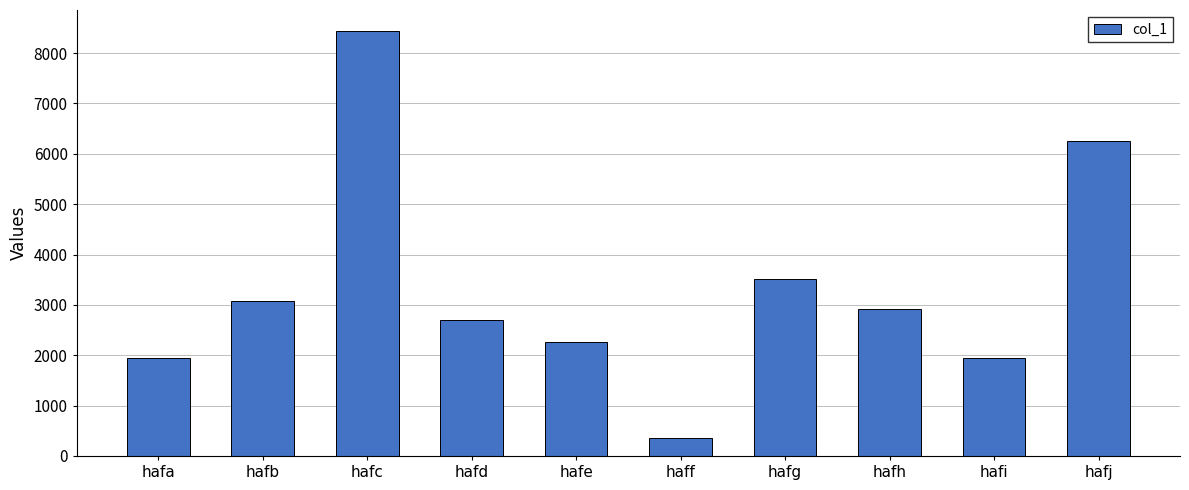

Which has a higher value, hafh or hafd?

hafh